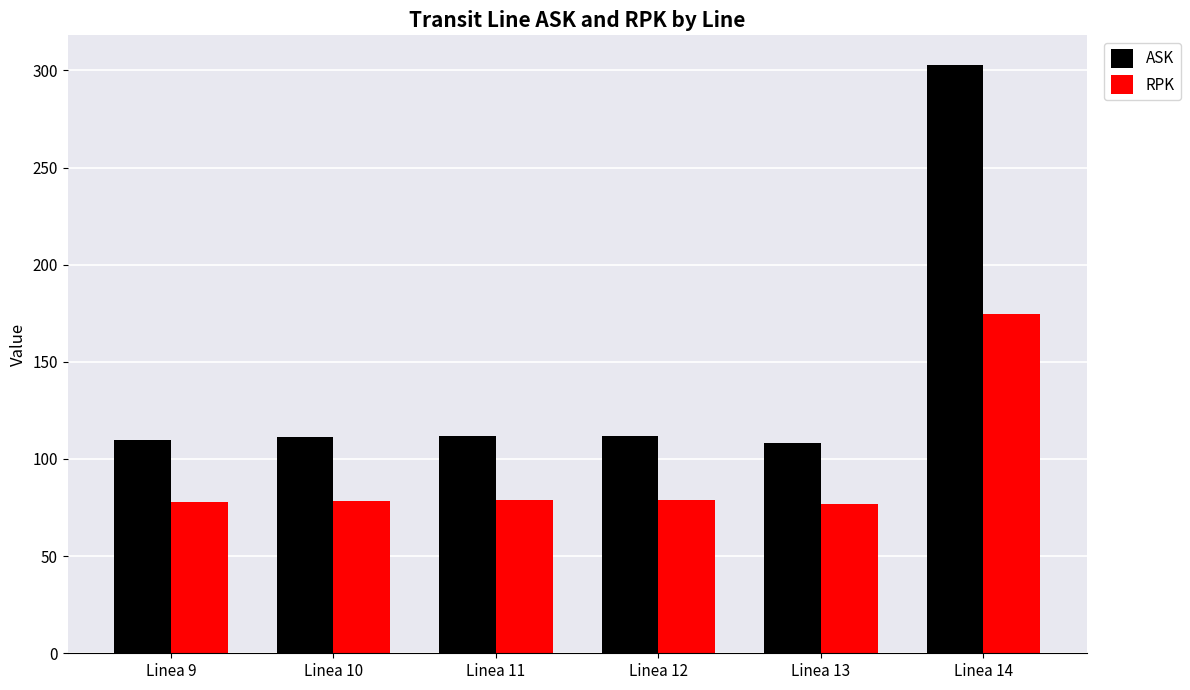

At Linea 14, list the series in order from largest to smallest.

ASK, RPK